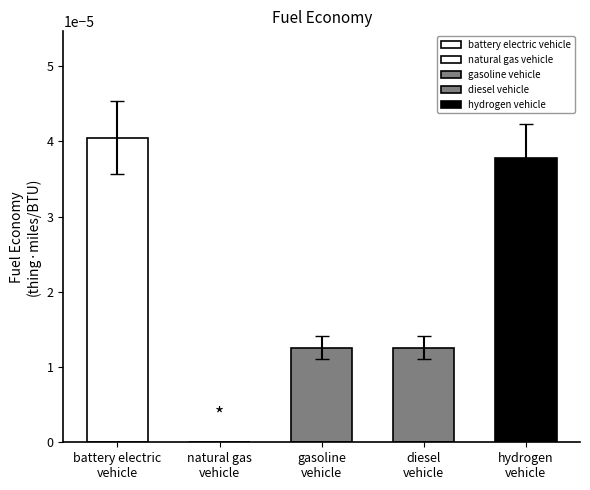

The value at diesel vehicle is 0.0. True or false?

False